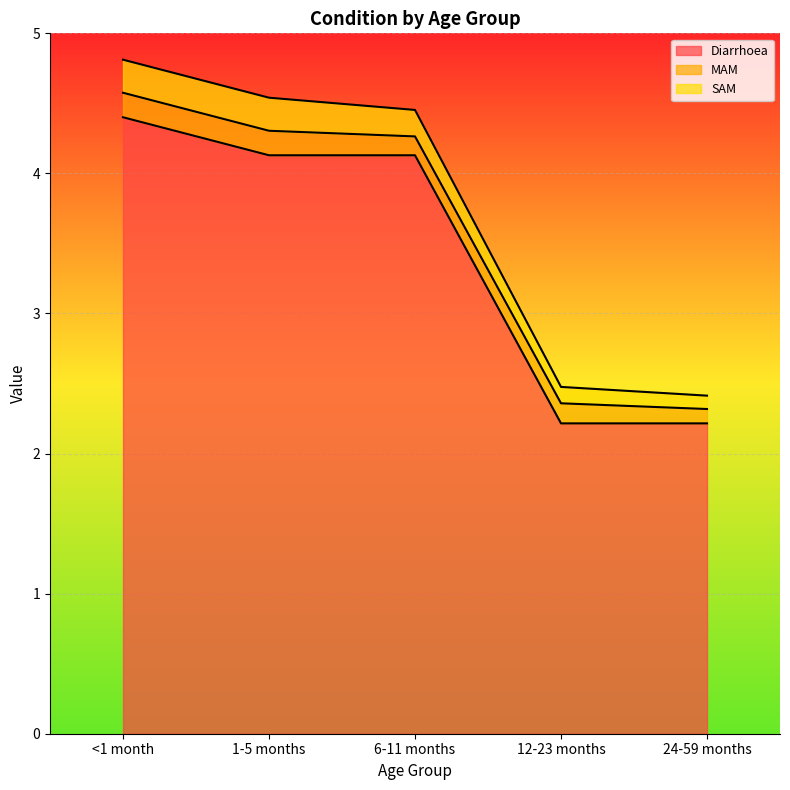

Which series has the largest total across all categories?

Diarrhoea